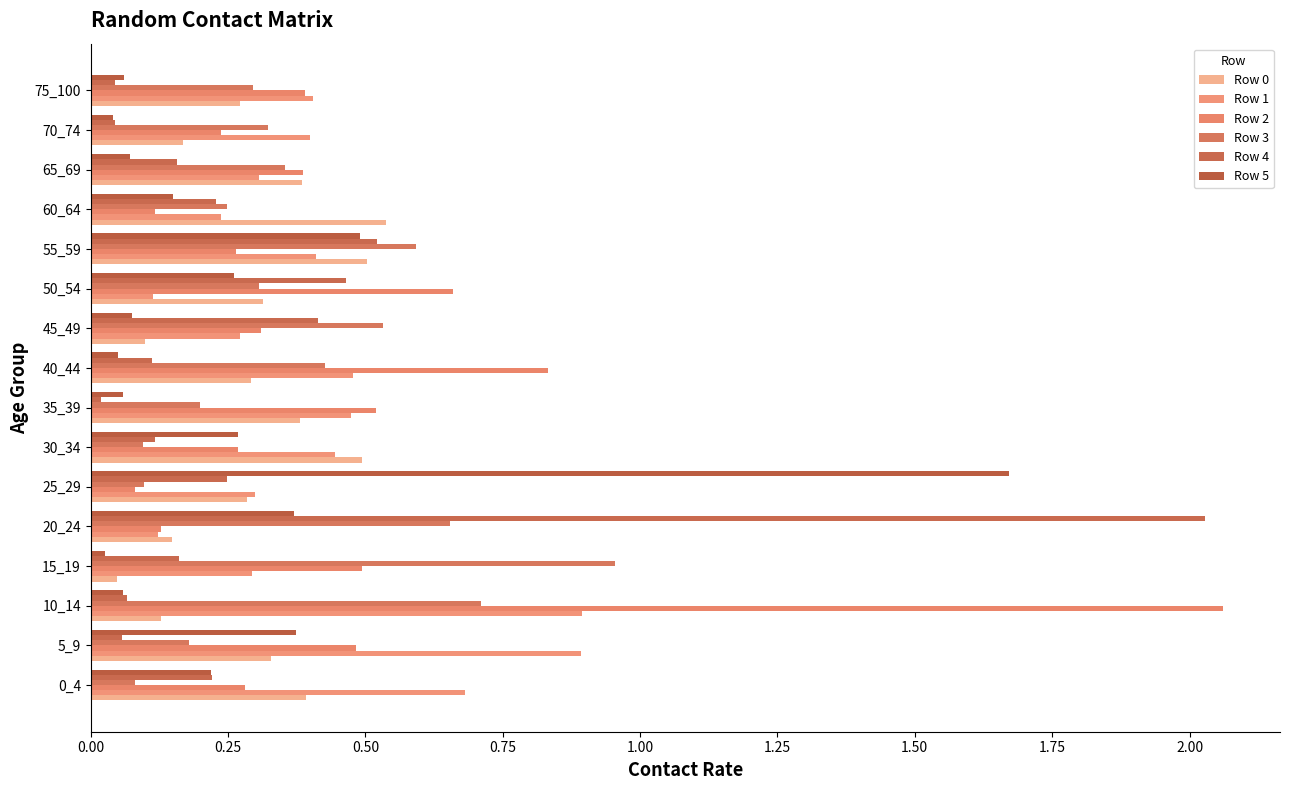

What is the average value of the Row 4 series?

0.3